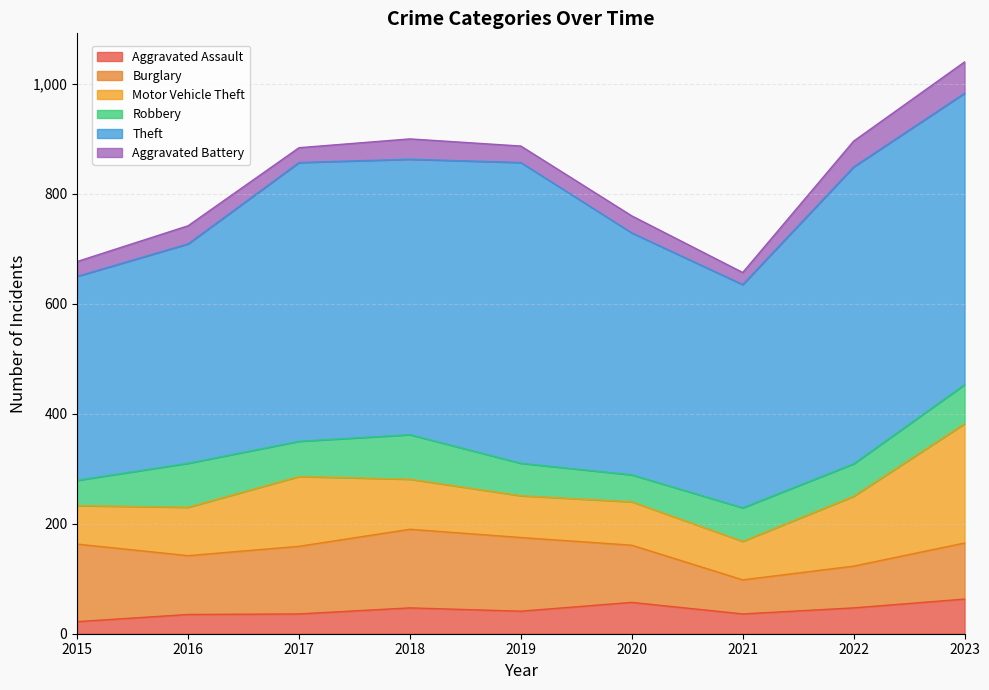

What is the value of the Robbery point at the 8th from the left?

59